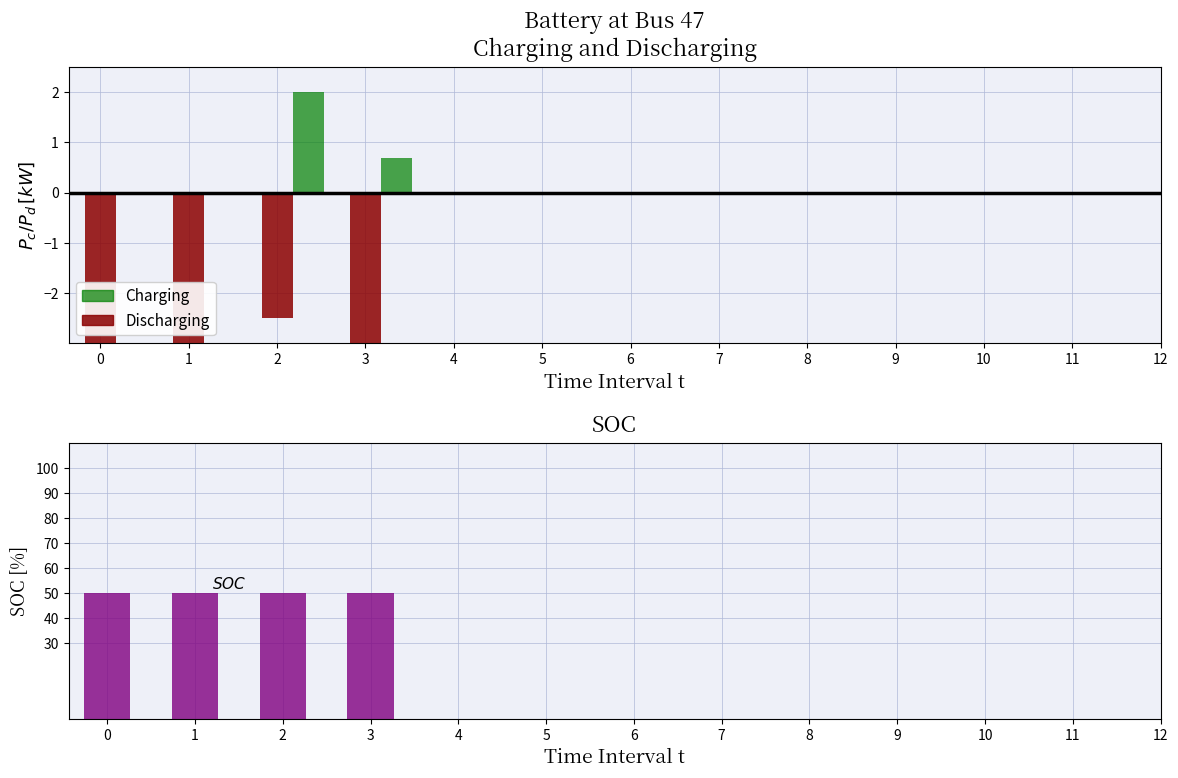

Is the value of Charging at 1 greater than the value of SOC at 3?

No